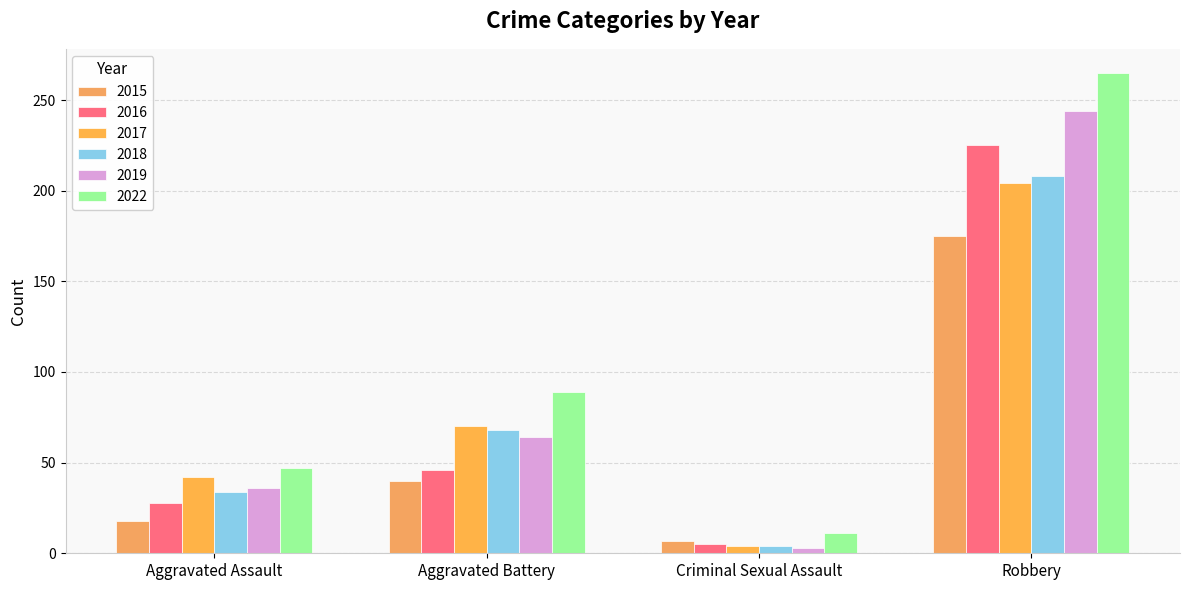

How many bars are there in total?

24